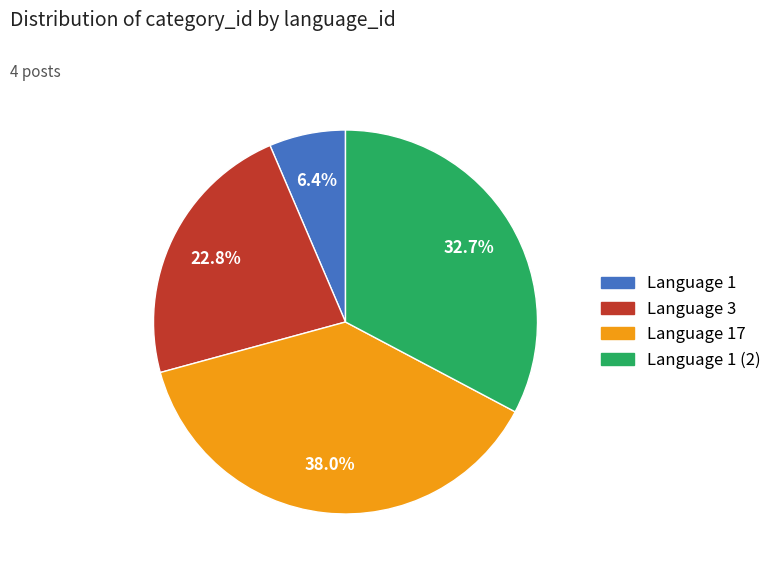

Is there a majority slice in this chart?

No